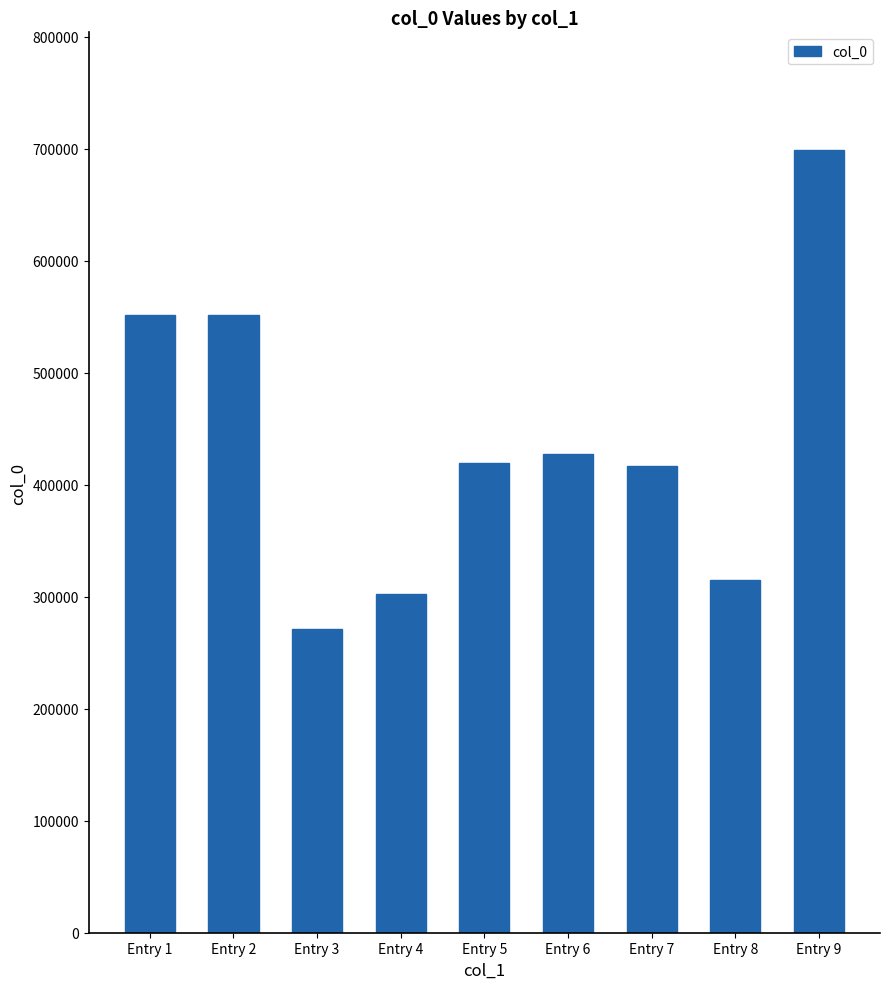

Which label corresponds to the smallest value in the chart?

Entry 3